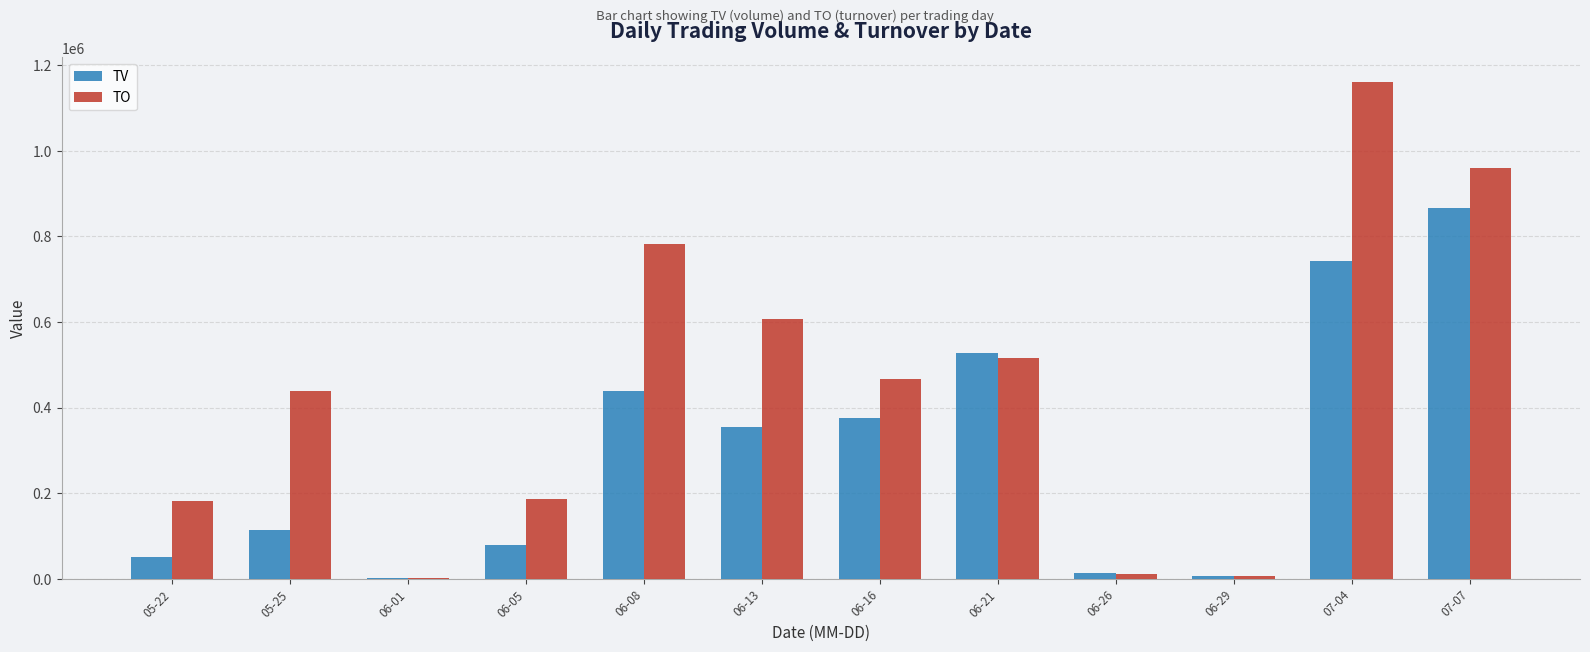

What is the average value of the TV series?

297667